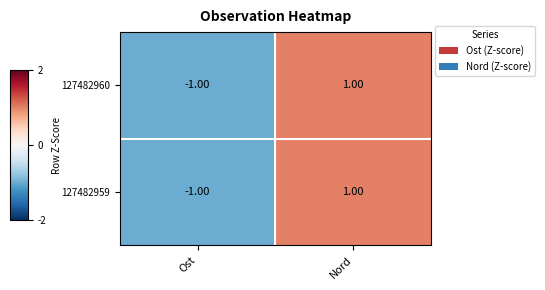

List the labels in order of 127482959 value, smallest first.

Ost, Nord